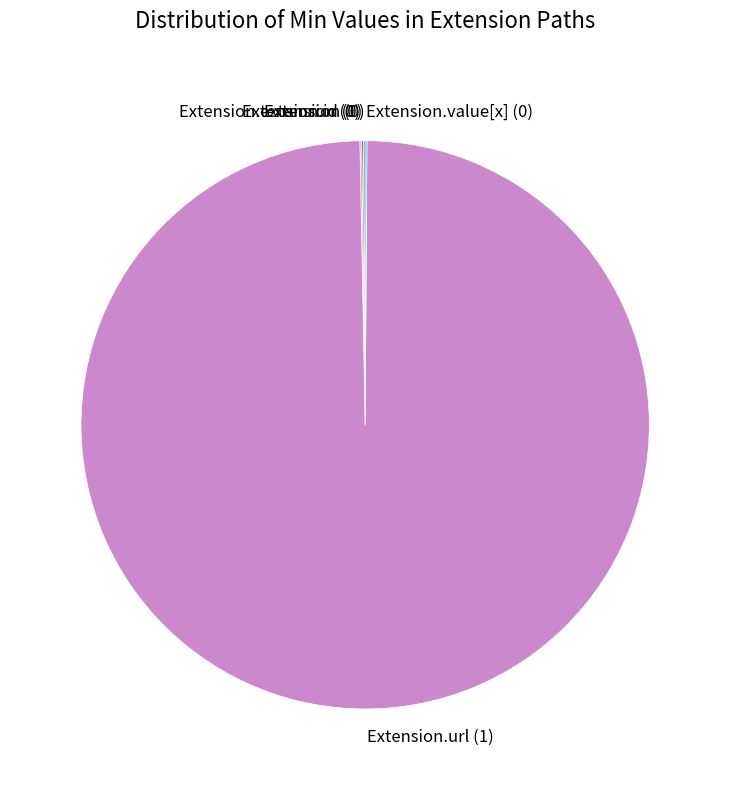

Does any single category account for the majority?

Yes